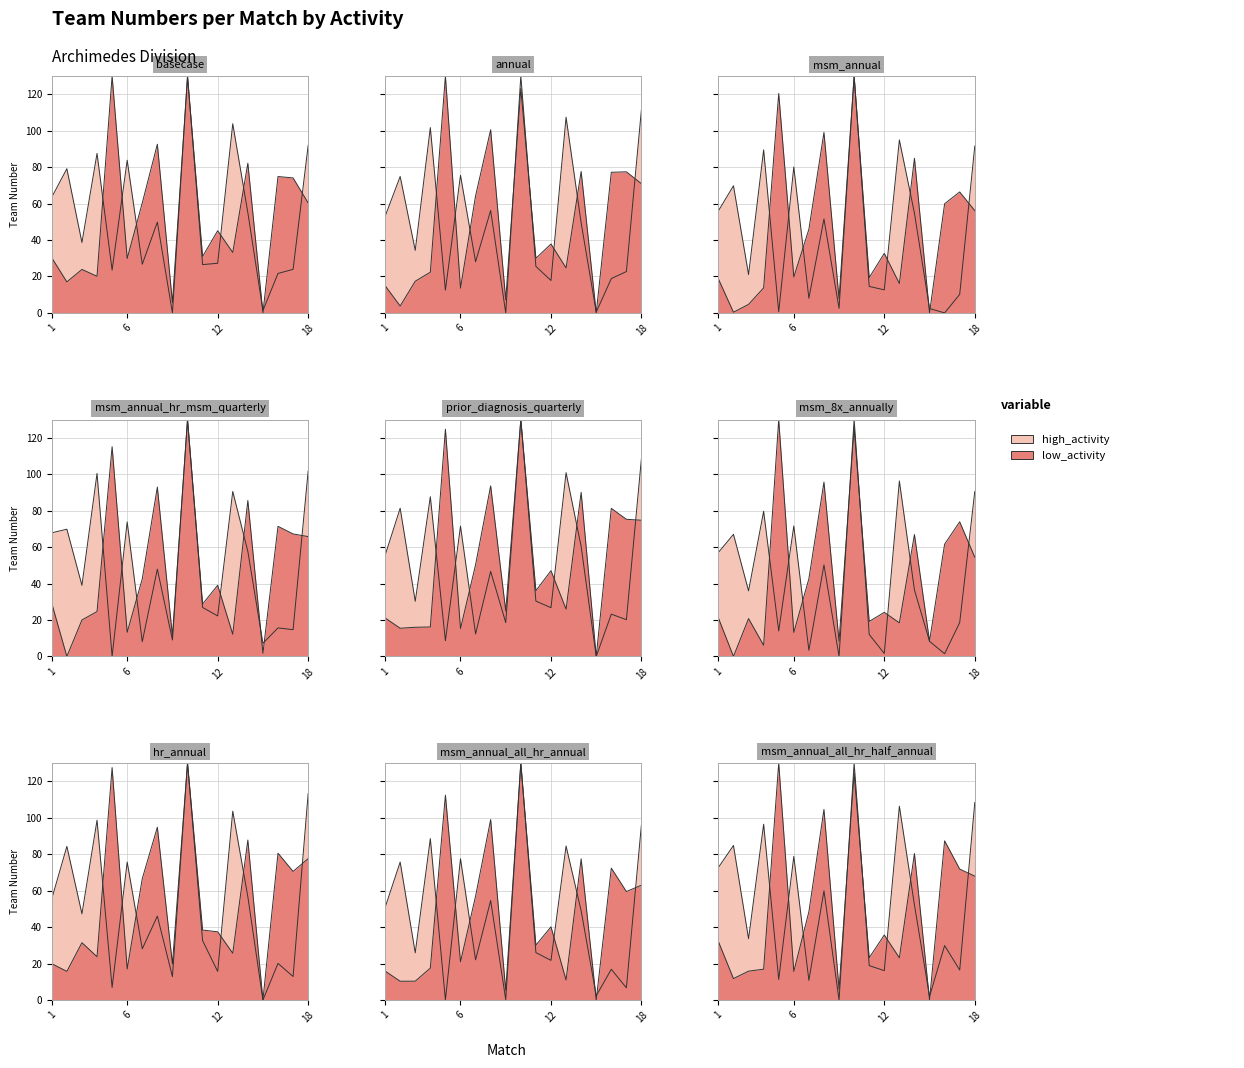

At how many categories does at least one series exceed 70?

10